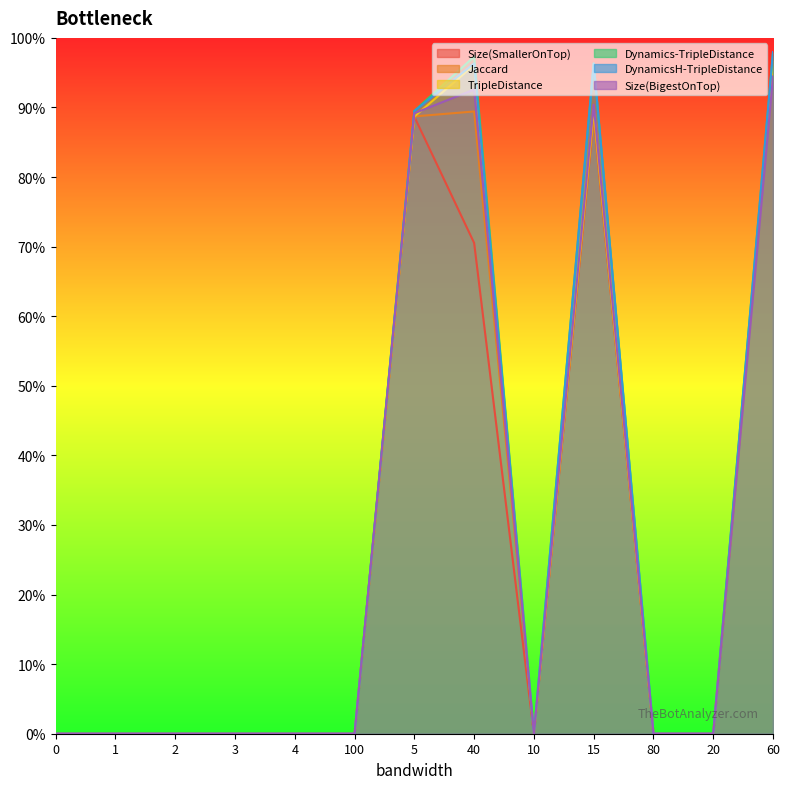

What position from the left is 0?

1